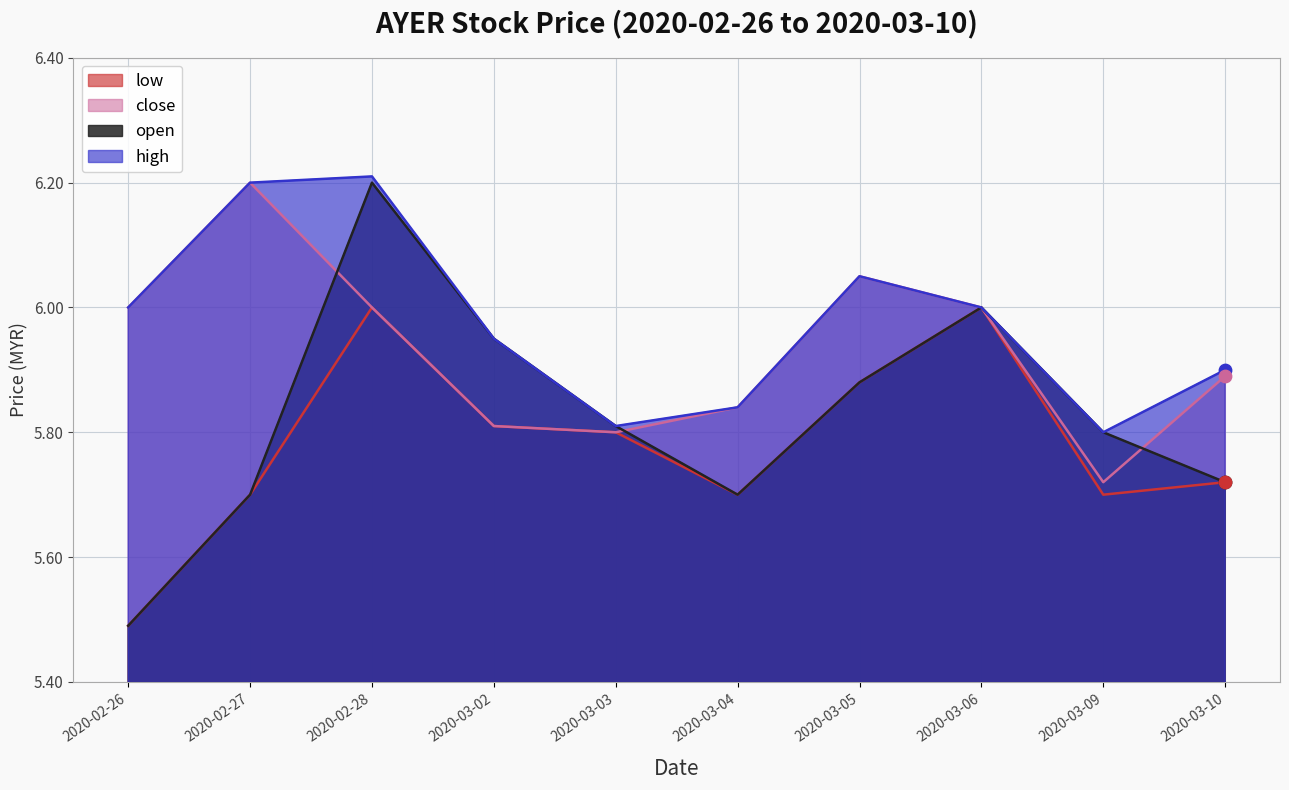

Which series has the largest total across all categories?

high